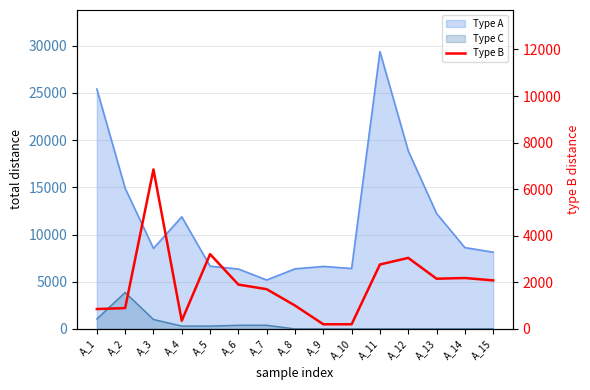

What value does the data have at A_6, to the nearest 10?

1900